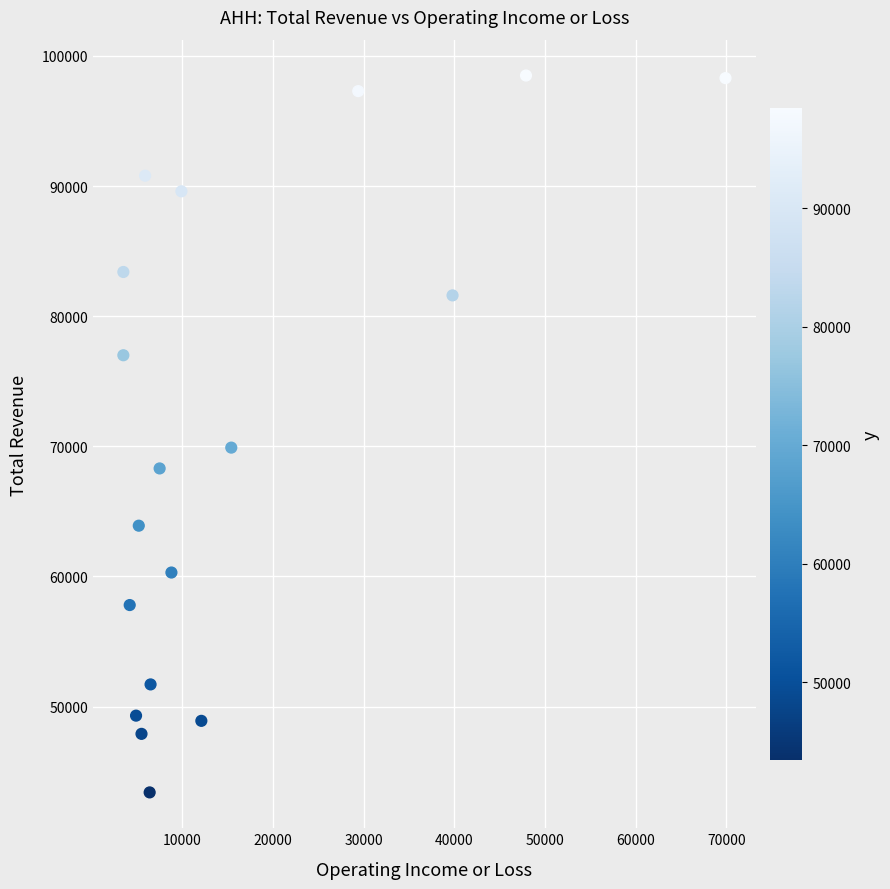

What Y value in the scatter plot is closest to 70950?

69900